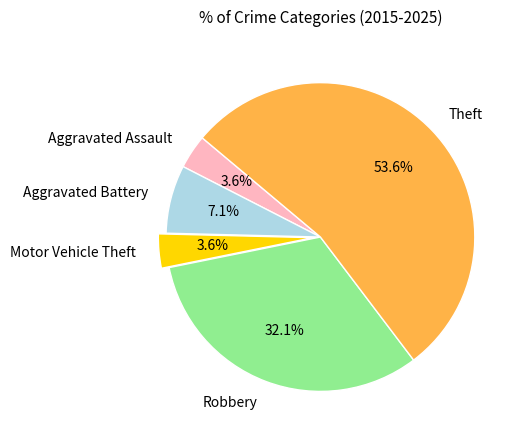

Which has a higher value, Robbery or Aggravated Assault?

Robbery